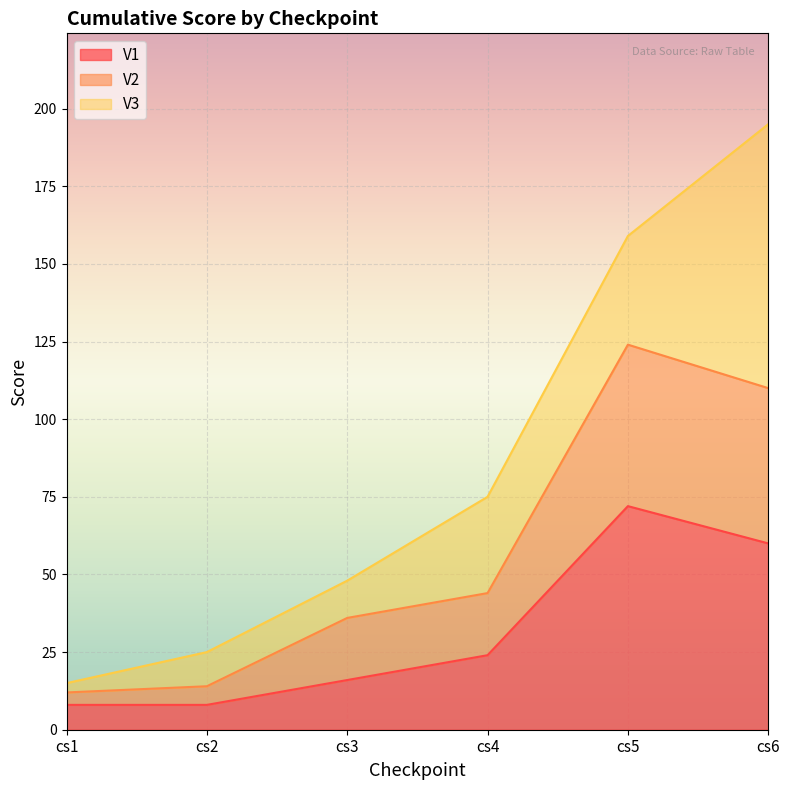

Between cs6 and cs4, which is larger?

cs6